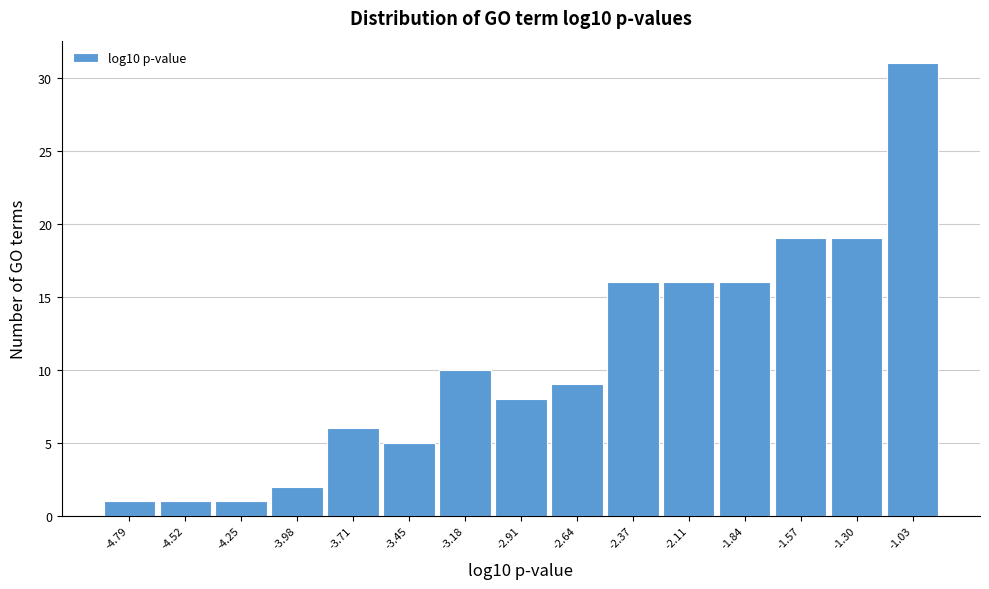

Reading left to right, transcribe this chart: for each bar, give the range it covers on the x-axis and its height. Neither the bar edges nor the heights are printed on the chart, so give them approximately, as read against the axes.

-4.90 to -4.65: 1
-4.65 to -4.40: 1
-4.40 to -4.10: 1
-4.10 to -3.85: 2
-3.85 to -3.60: 6
-3.60 to -3.30: 5
-3.30 to -3.05: 10
-3.05 to -2.80: 8
-2.80 to -2.50: 9
-2.50 to -2.25: 16
-2.25 to -1.95: 16
-1.95 to -1.70: 16
-1.70 to -1.45: 19
-1.45 to -1.15: 19
-1.15 to -0.90: 31